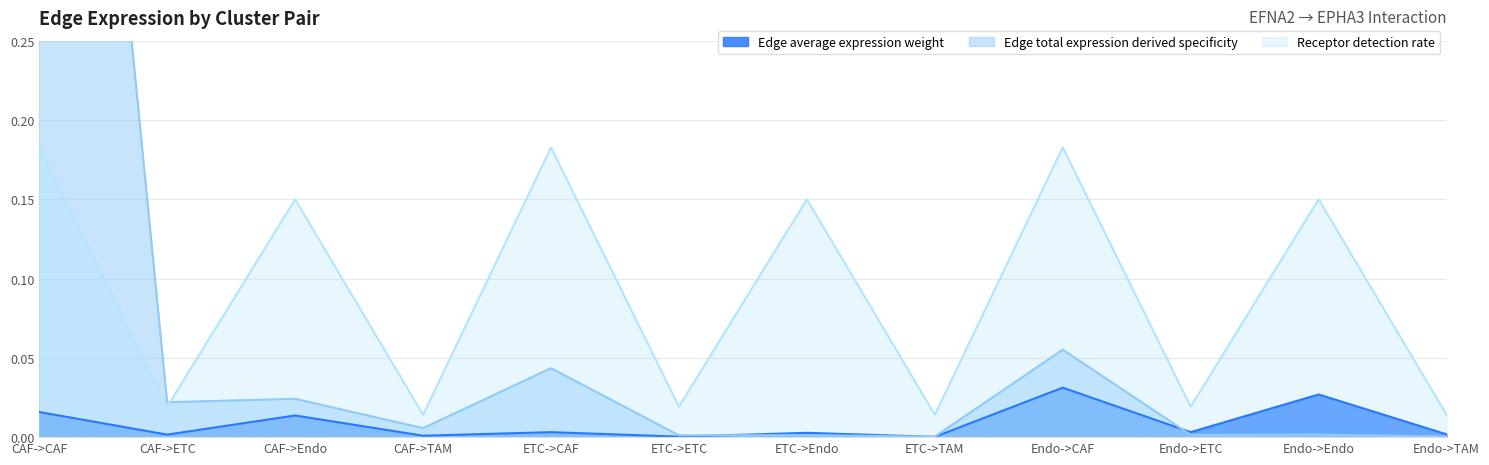

How many lines are shown in the chart?

3